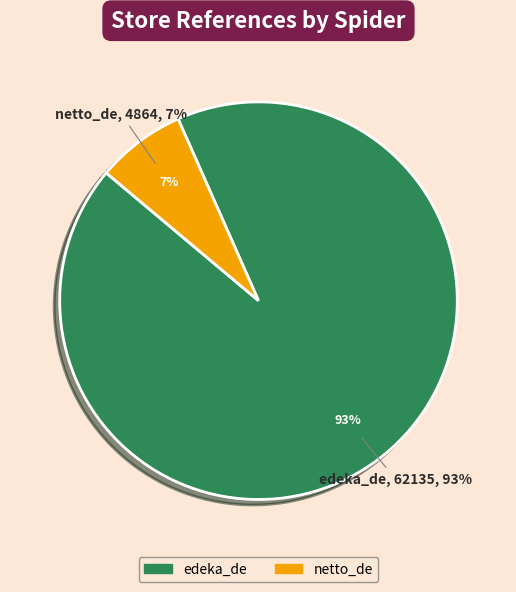

The netto_de slice represents 7% of the pie. True or false?

True